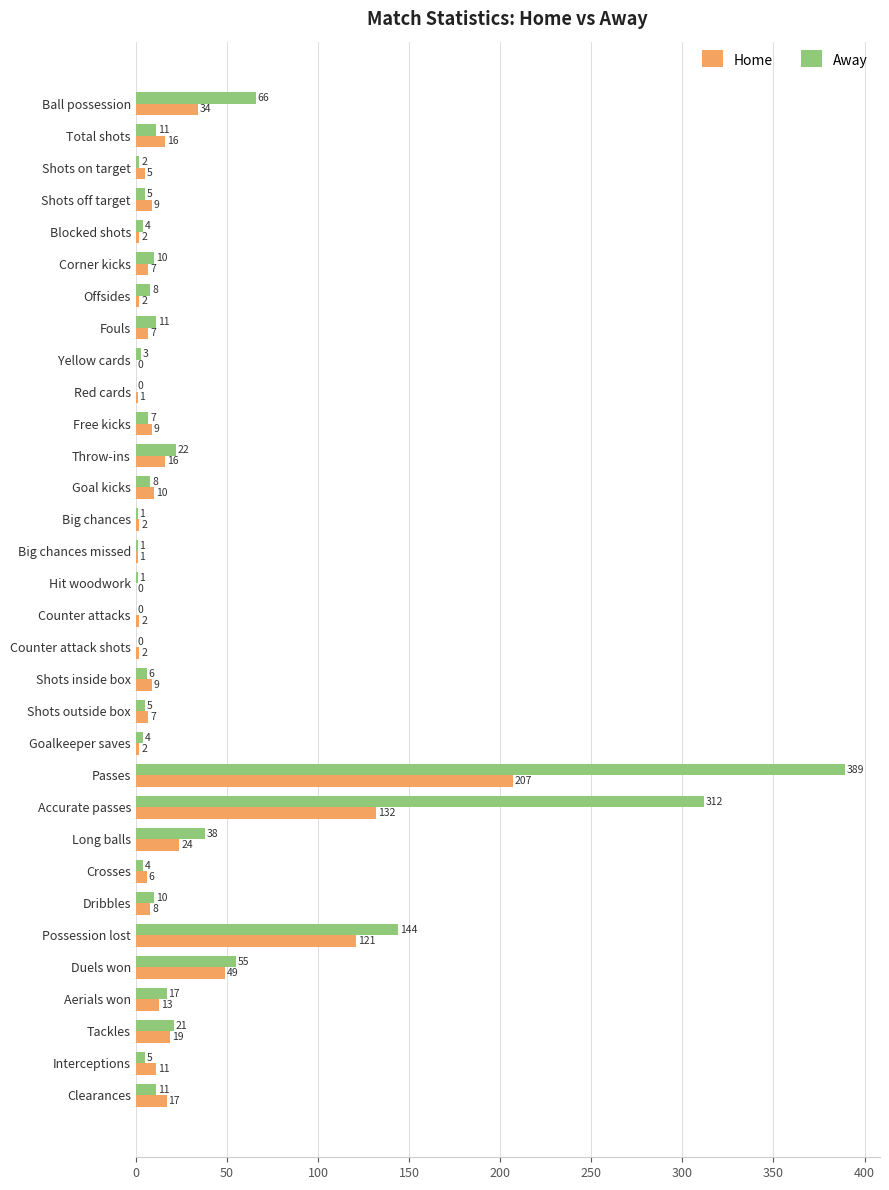

What is the total value across all series at Accurate passes?

444